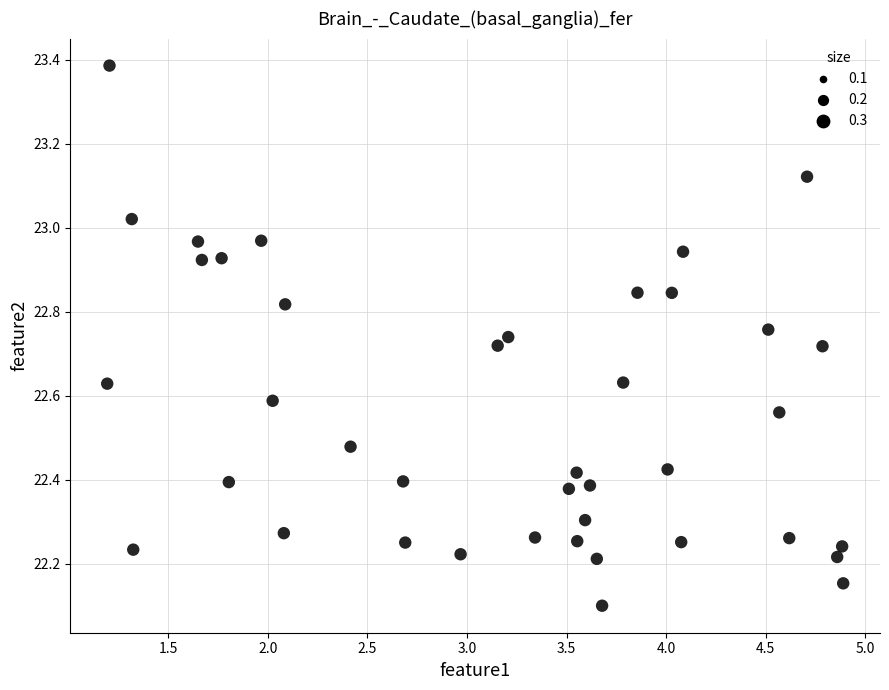

What Y value in the scatter plot is closest to 22?

22.1